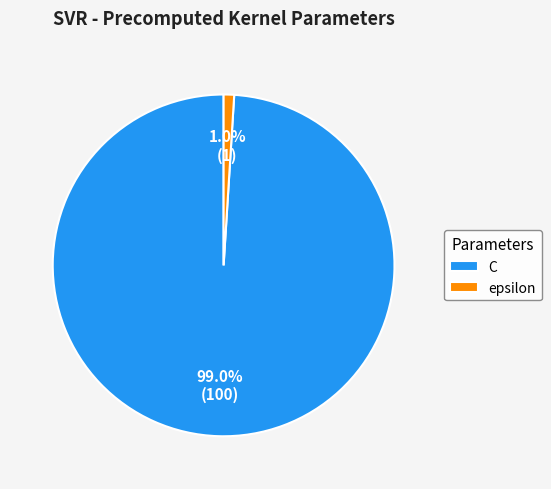

Is there any slice that represents more than half of the pie?

Yes